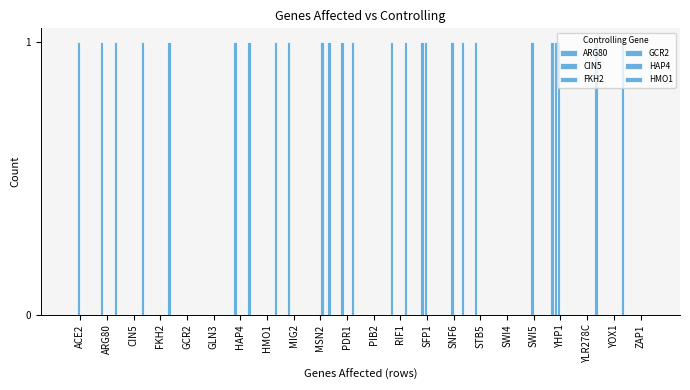

What is the label of the 20th bar from the left?

YLR278C